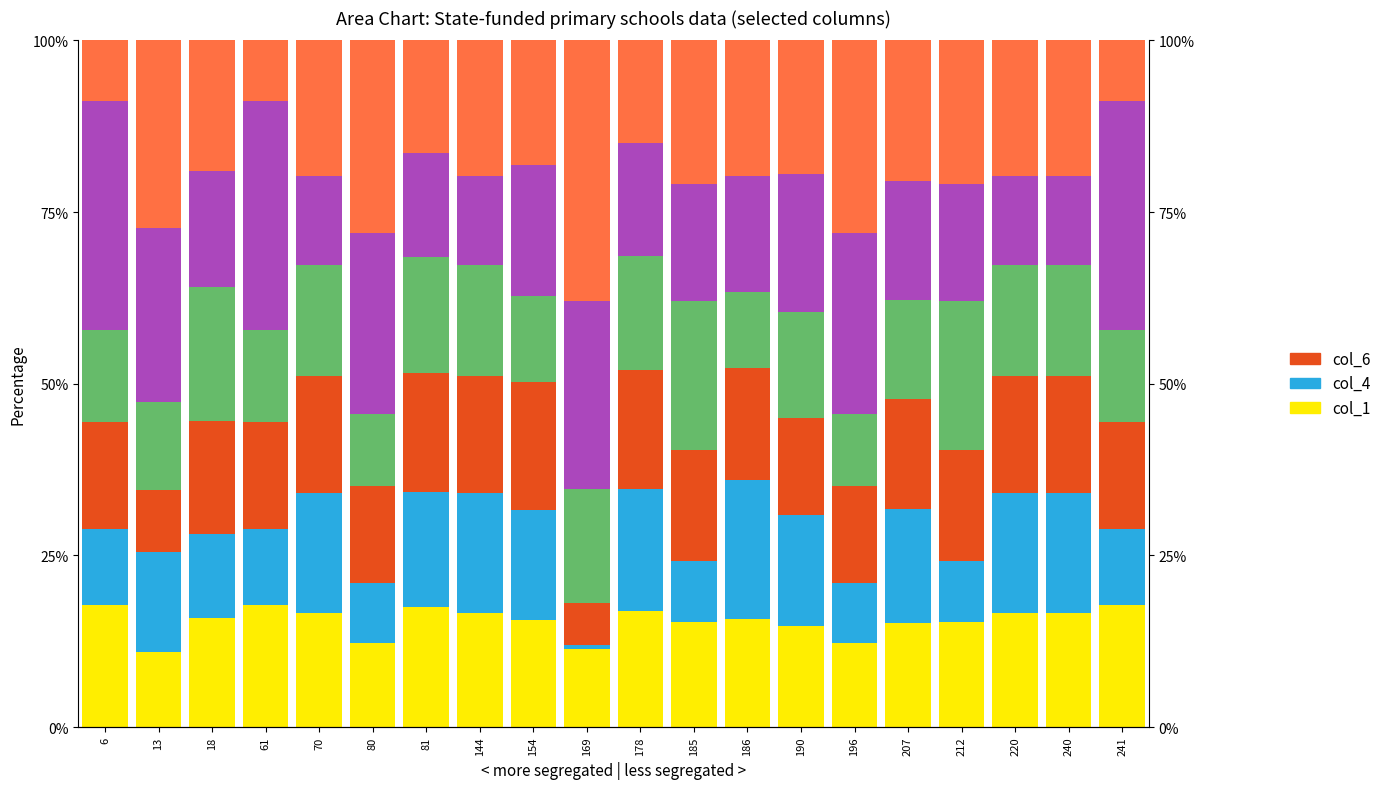

True or false: col_1 has a value of 16.9 at 178.

True